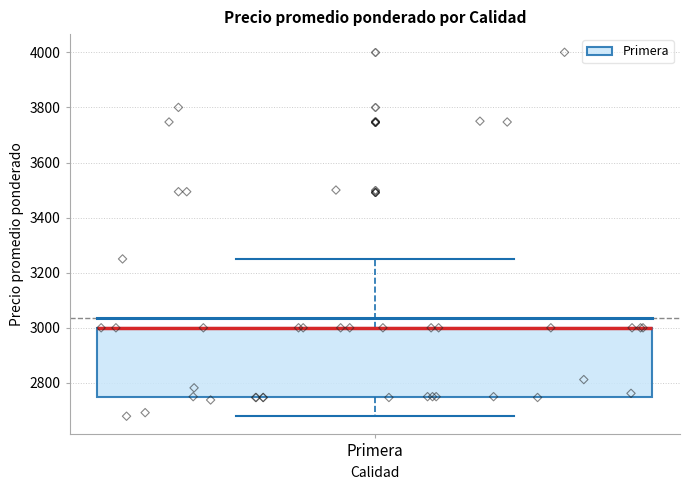

Transcribe this box plot: give where the median line is, the range the box spans, and where the two whiskers end, as read against the y-axis. The values are not printed on the chart, so give them approximately, as read against the axis.

median 3000 (drawn on the box's upper edge), box 2760 to 3000, whiskers 2680 to 3260